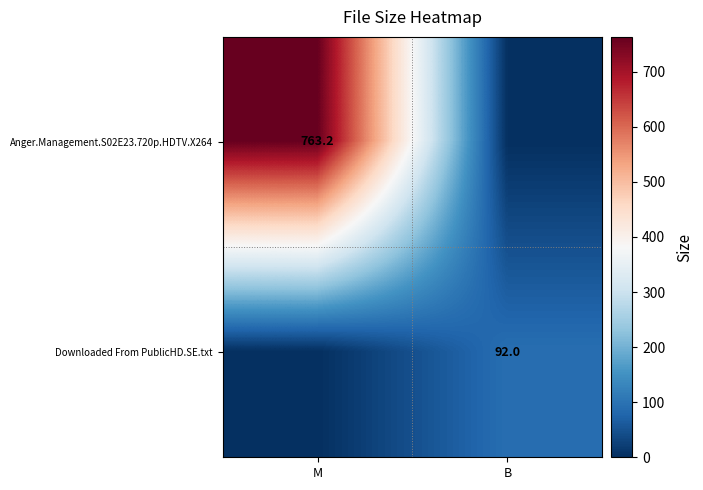

Which has a higher value, M or B?

M